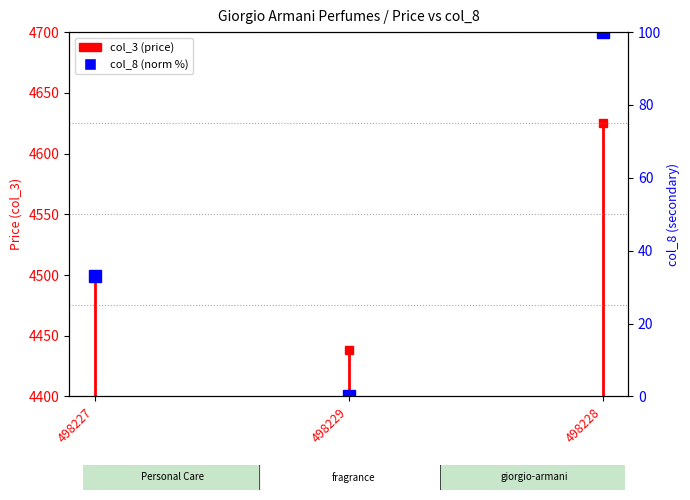

List the labels in order of value, largest first.

498228, 498227, 498229